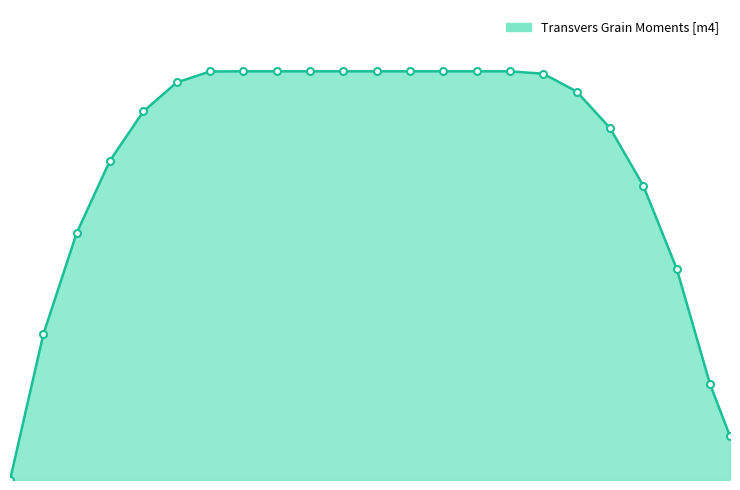

What is the average value?

247.2